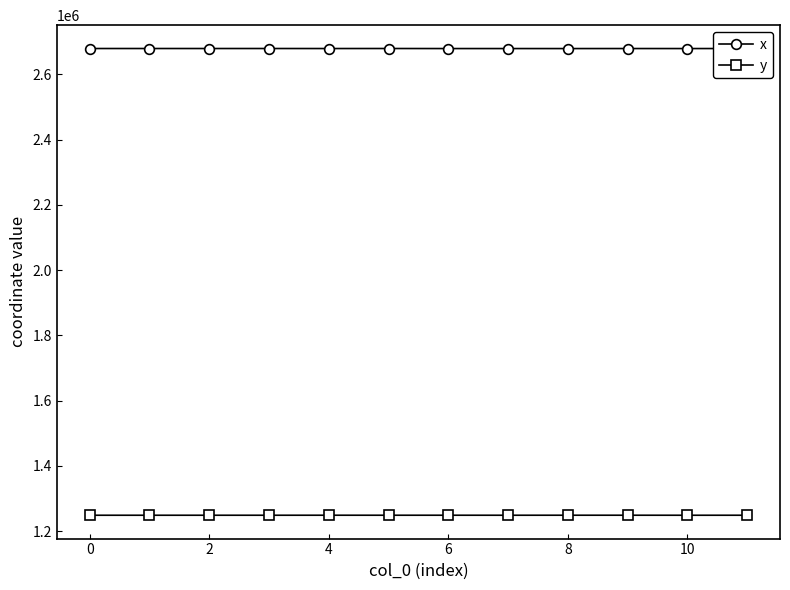

Which series has the largest total across all categories?

x